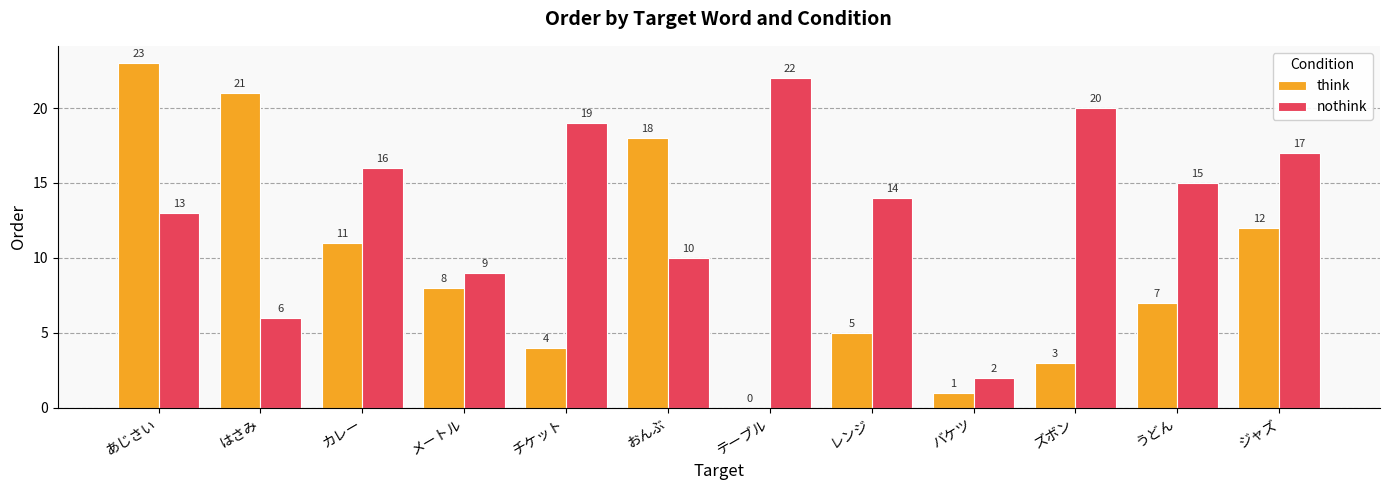

Which series has the largest total across all categories?

nothink